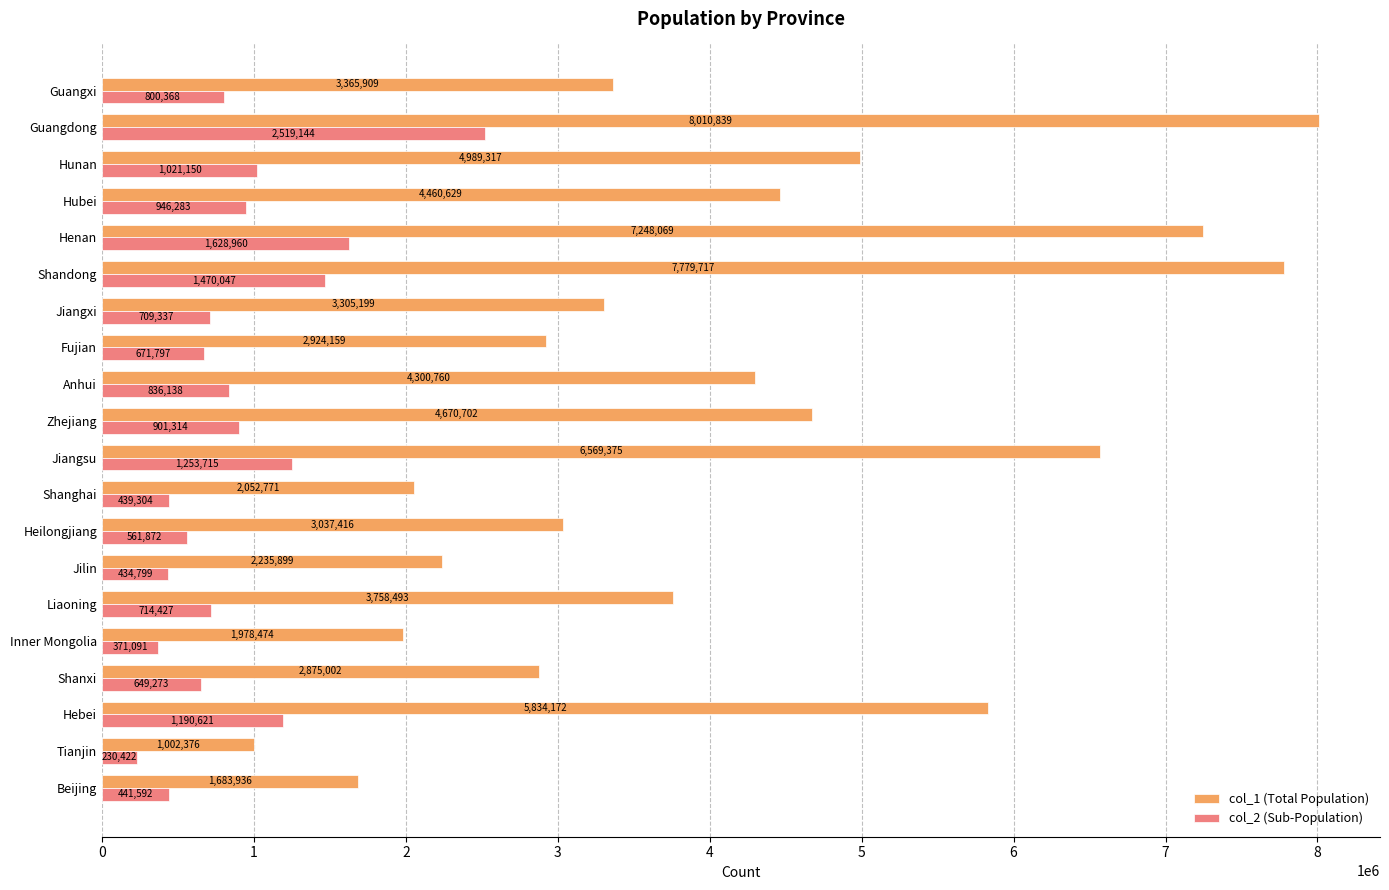

List the labels in order of col_2 (Sub-Population) value, smallest first.

Tianjin, Inner Mongolia, Jilin, Shanghai, Beijing, Heilongjiang, Shanxi, Fujian, Jiangxi, Liaoning, Guangxi, Anhui, Zhejiang, Hubei, Hunan, Hebei, Jiangsu, Shandong, Henan, Guangdong